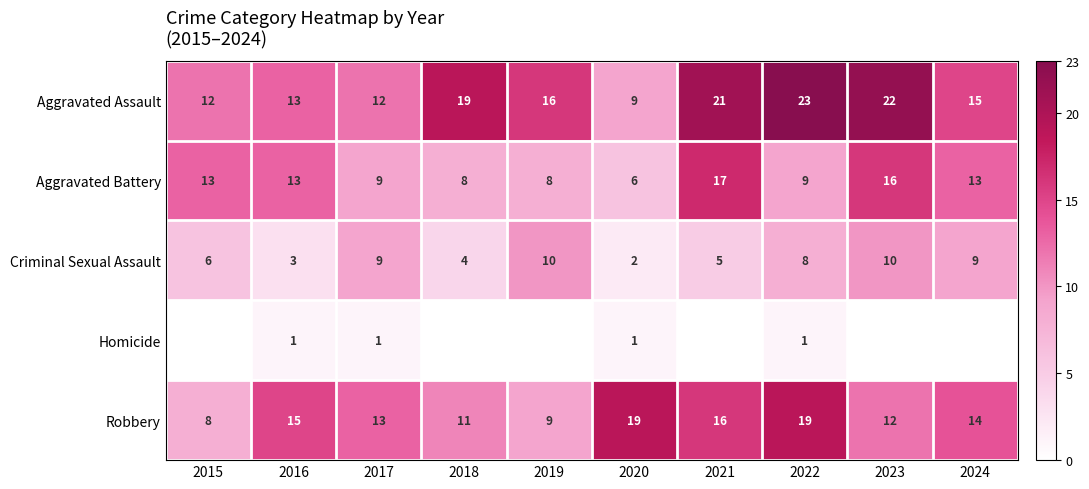

The value of Homicide at 2018 is 0. True or false?

True